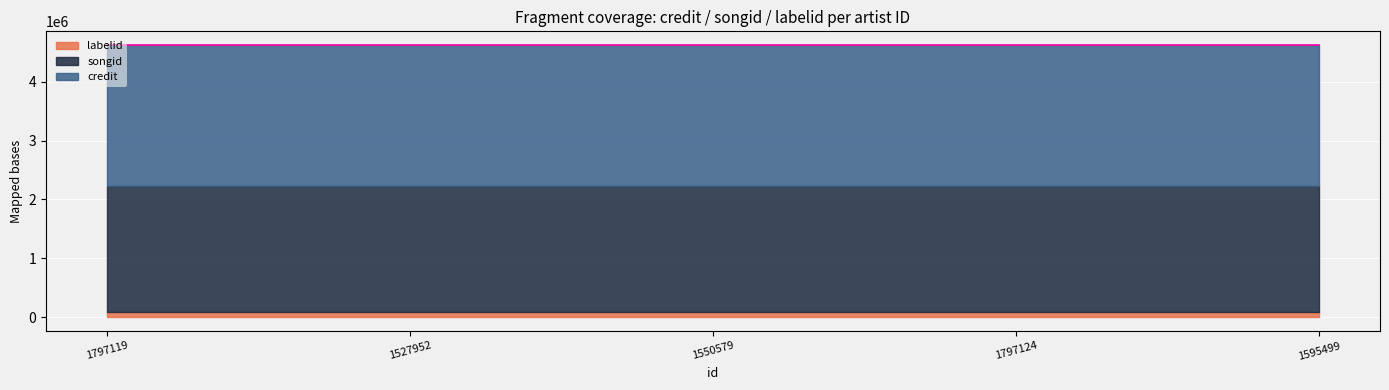

What is the spread (max minus min) of values at 1797119?

2301395